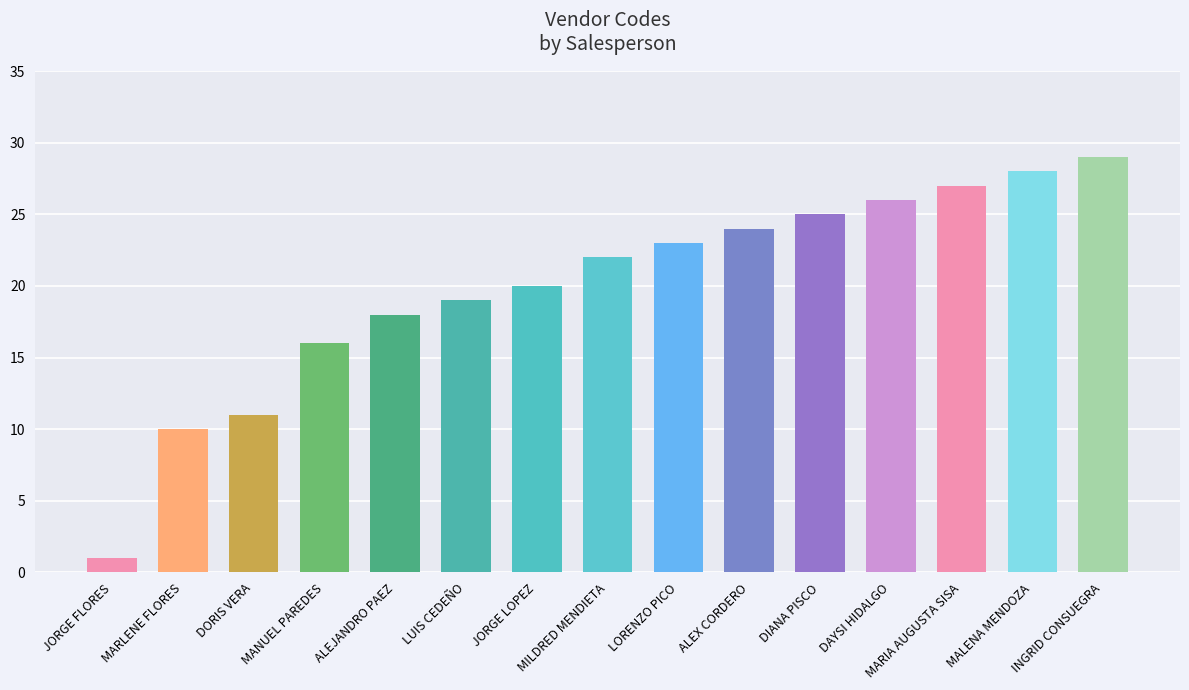

What is the average value?

20